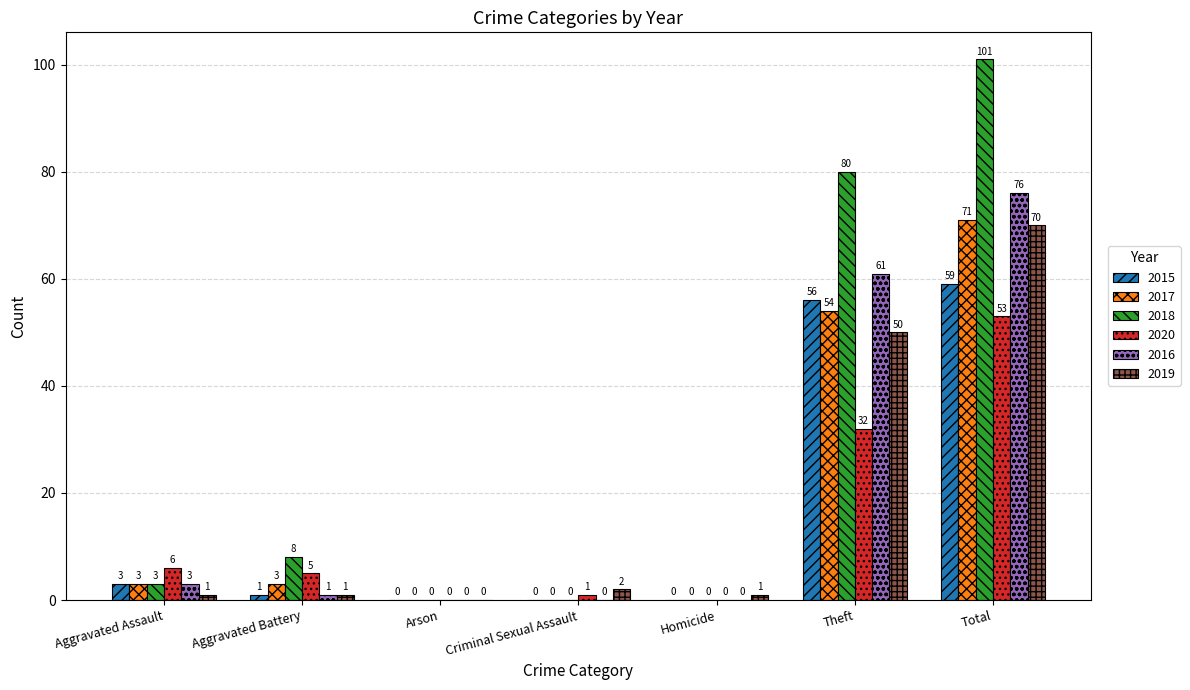

At which category is the sum across all series the highest?

Total